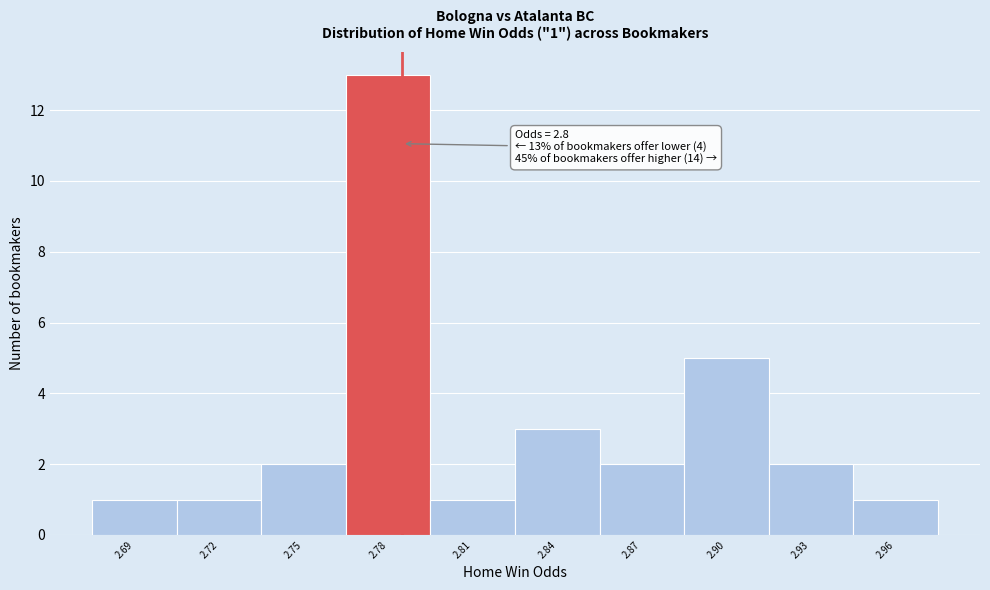

Reading left to right, list all the values displayed in this chart.

1	1	2	13	1	3	2	5	2	1